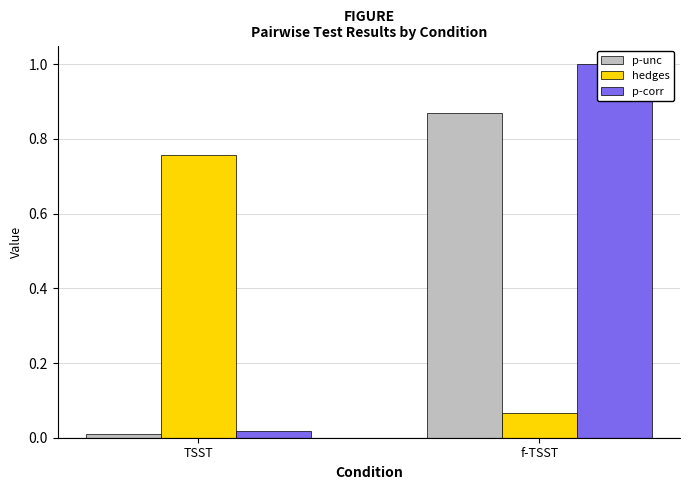

Rank the series by their maximum value, from lowest to highest.

hedges, p-unc, p-corr